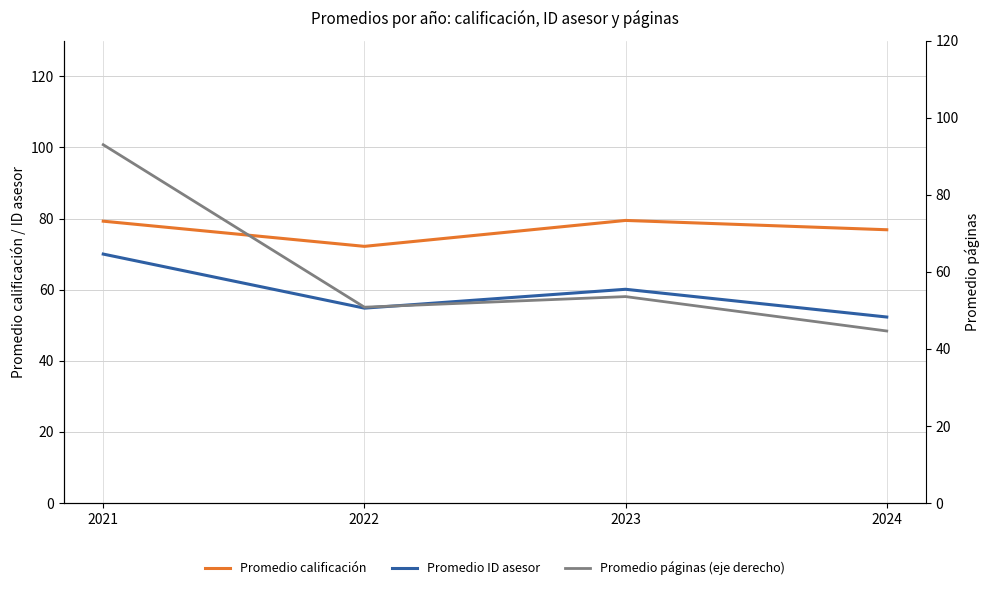

What is the lowest value of the Promedio ID asesor series?

52.3